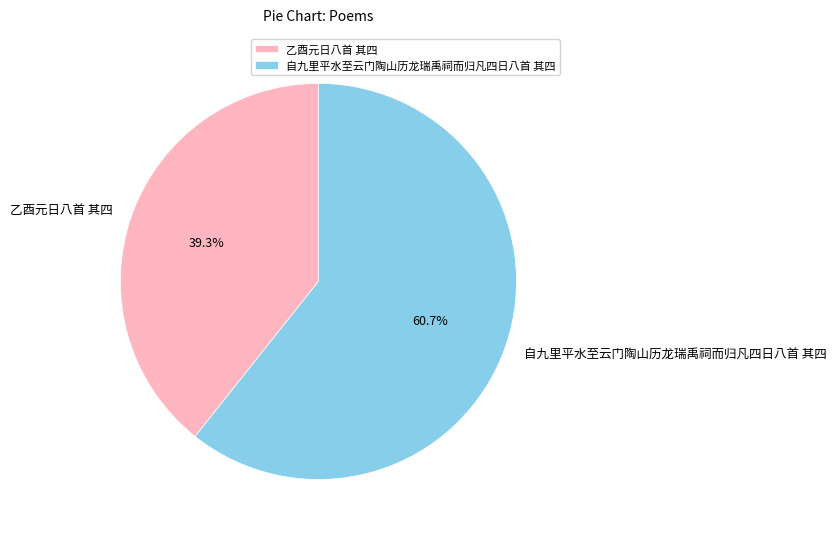

Rank the categories by value from lowest to highest.

乙酉元日八首 其四, 自九里平水至云门陶山历龙瑞禹祠而归凡四日八首 其四